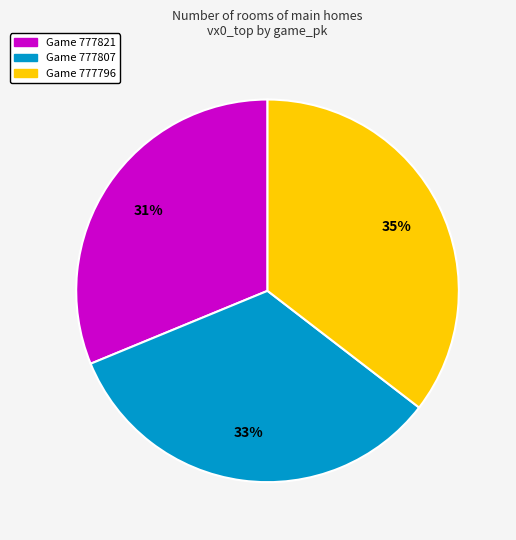

Does any single category account for the majority?

No